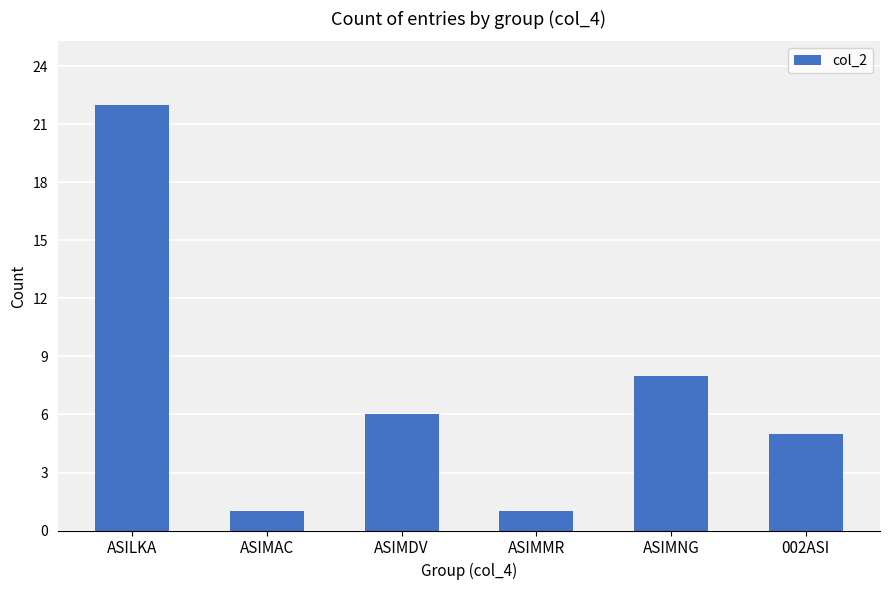

Is it true that the value at ASIMNG is 11?

False